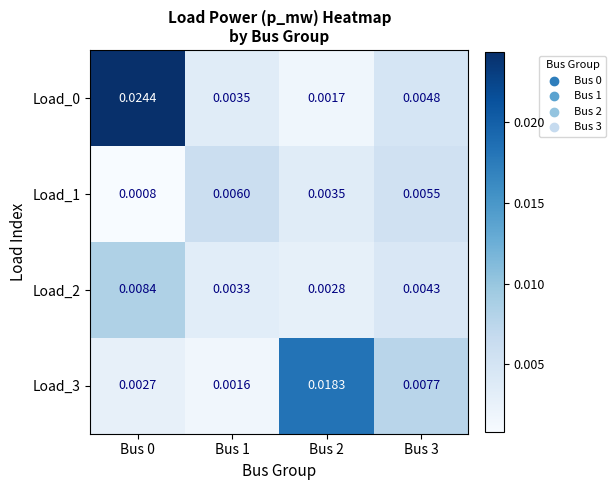

Is the value of Load_2 at Bus 0 greater than the value of Load_0 at Bus 2?

Yes